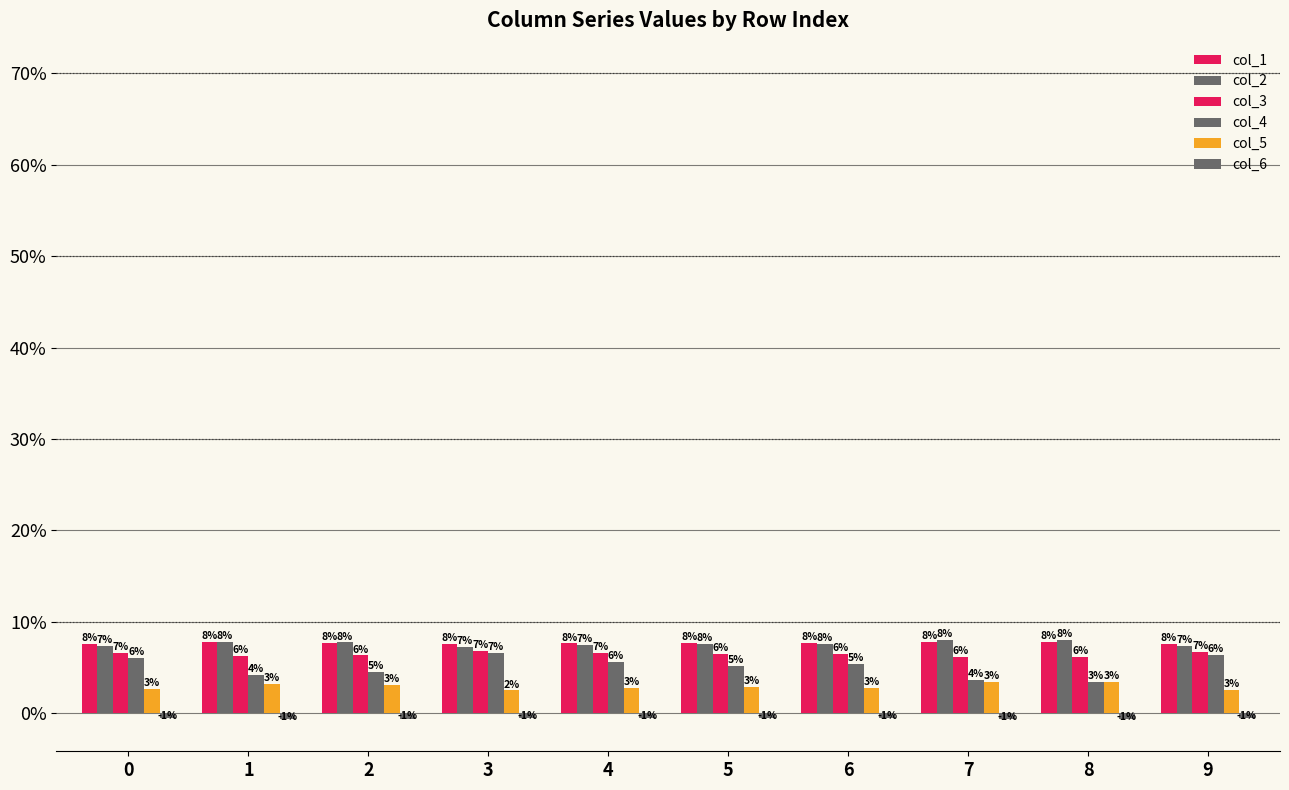

What is the approximate value of col_4 at 0?

0.1